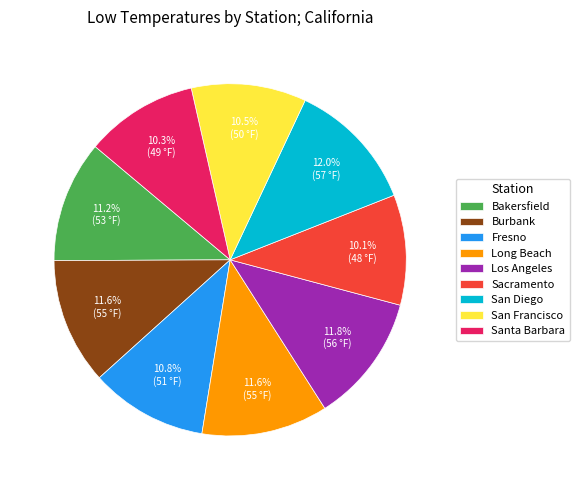

Between San Francisco and Burbank, which is larger?

Burbank